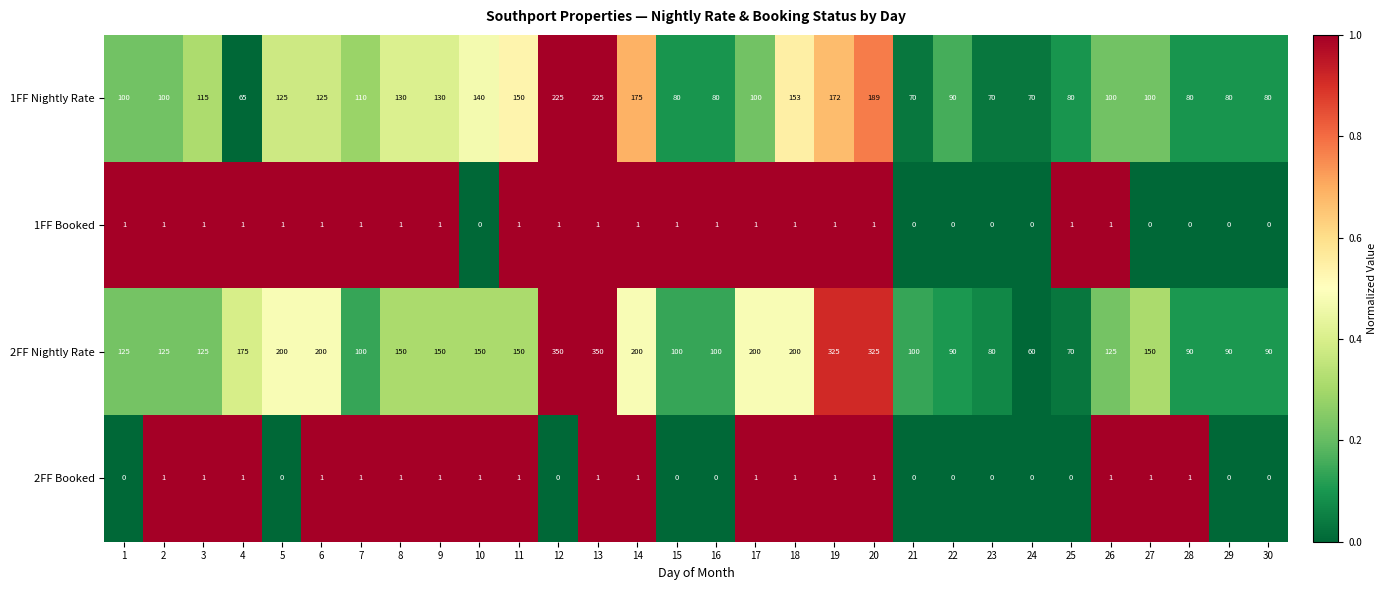

Which series has the largest total across all categories?

2FF Nightly Rate